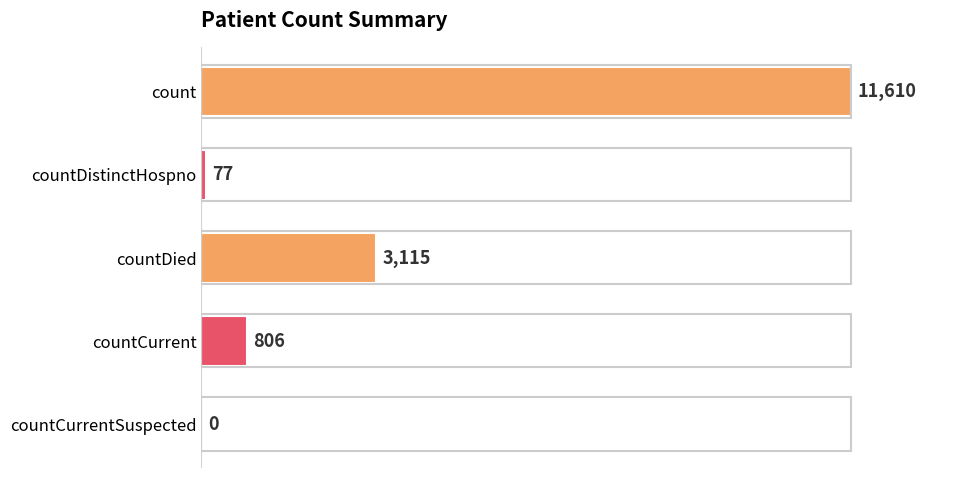

The chart shows a value of 3115 at countDied. True or false?

True